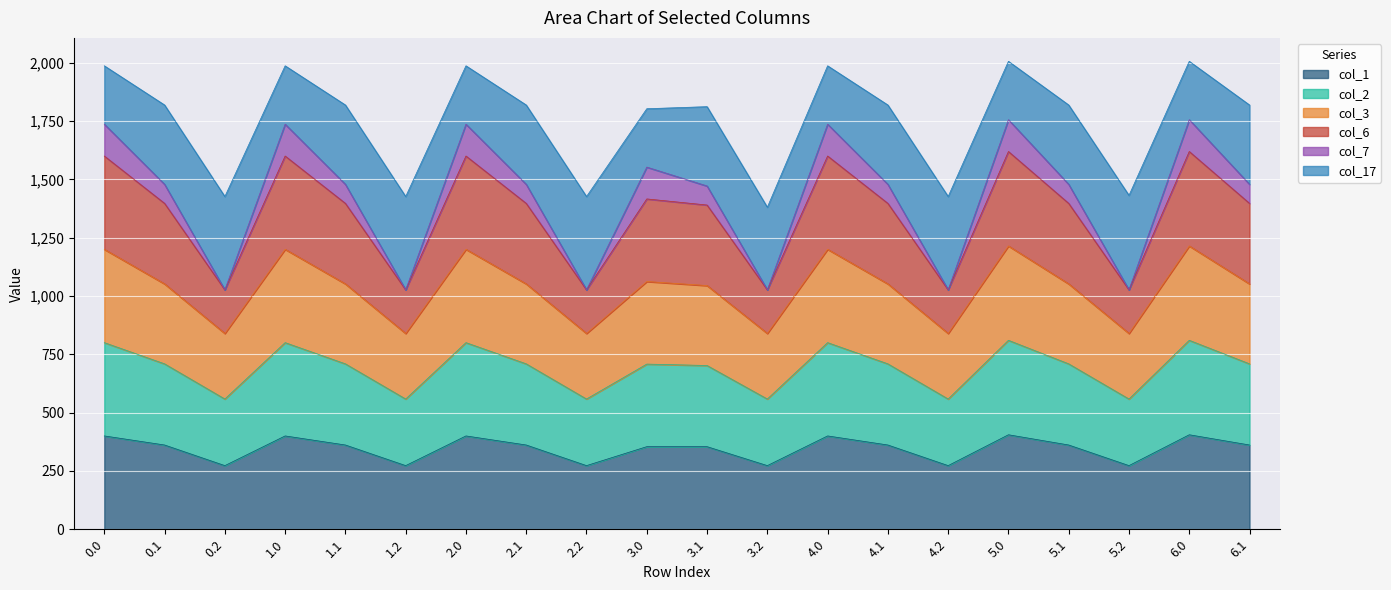

What is the total value across all series at 0.0?

1986.7